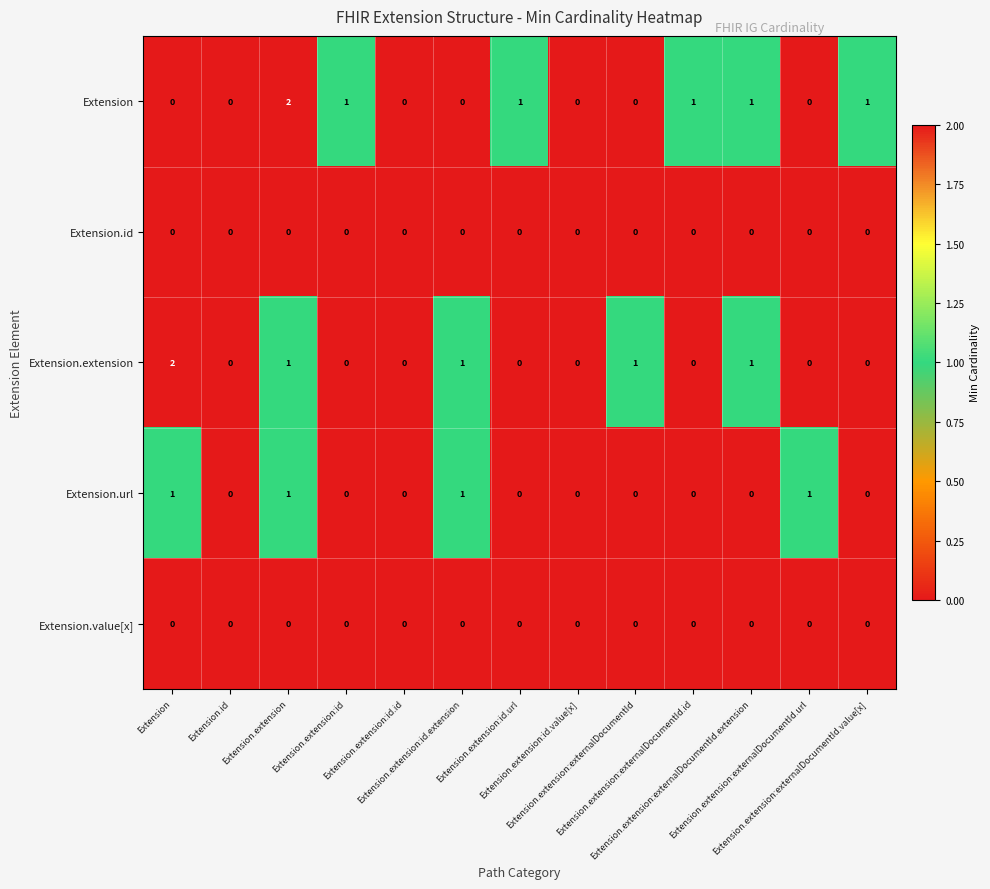

Which series has the largest range (max minus min)?

Extension